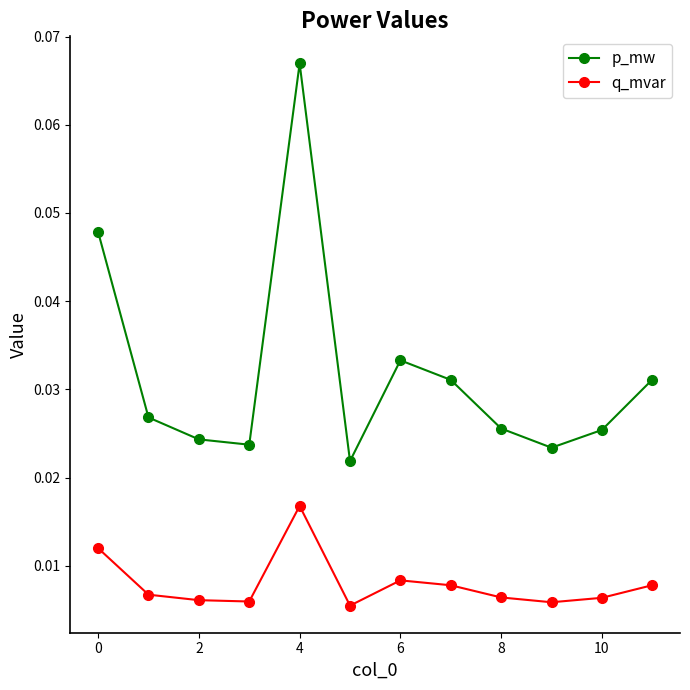

Which series has the largest range (max minus min)?

p_mw